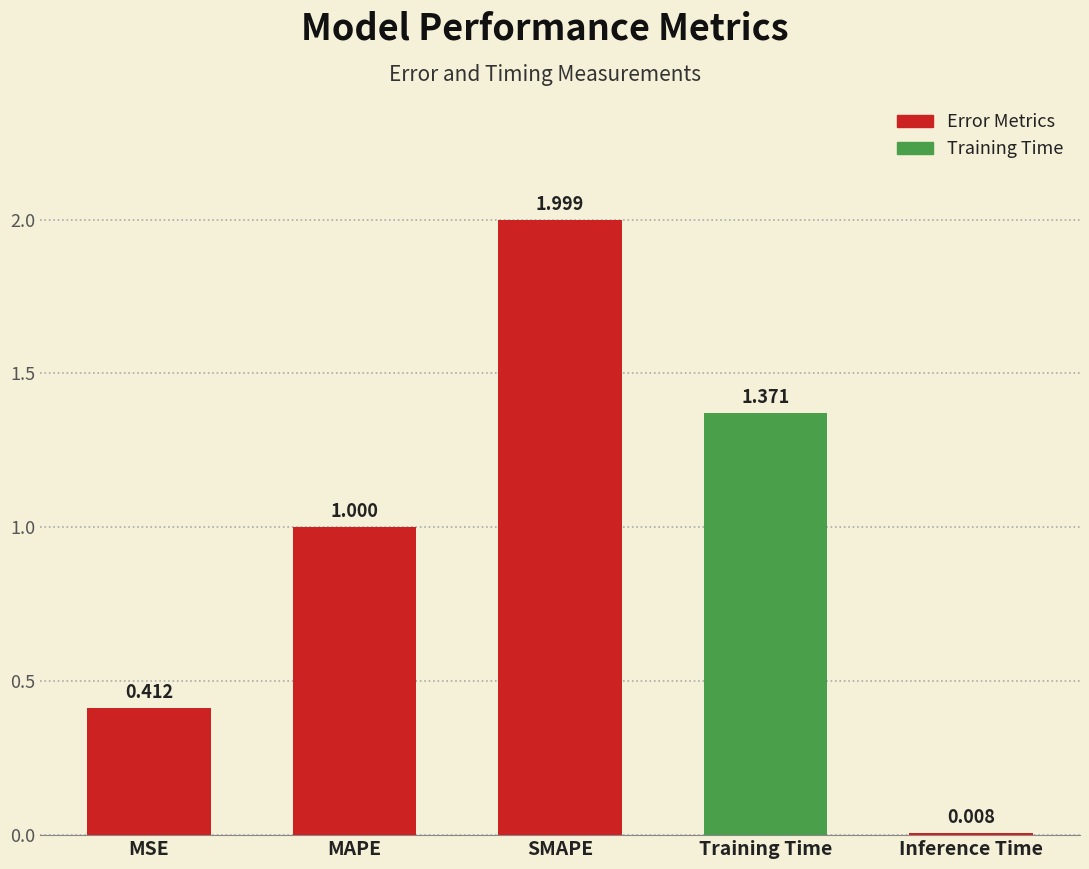

What is the difference between the values at SMAPE and MSE?

1.6